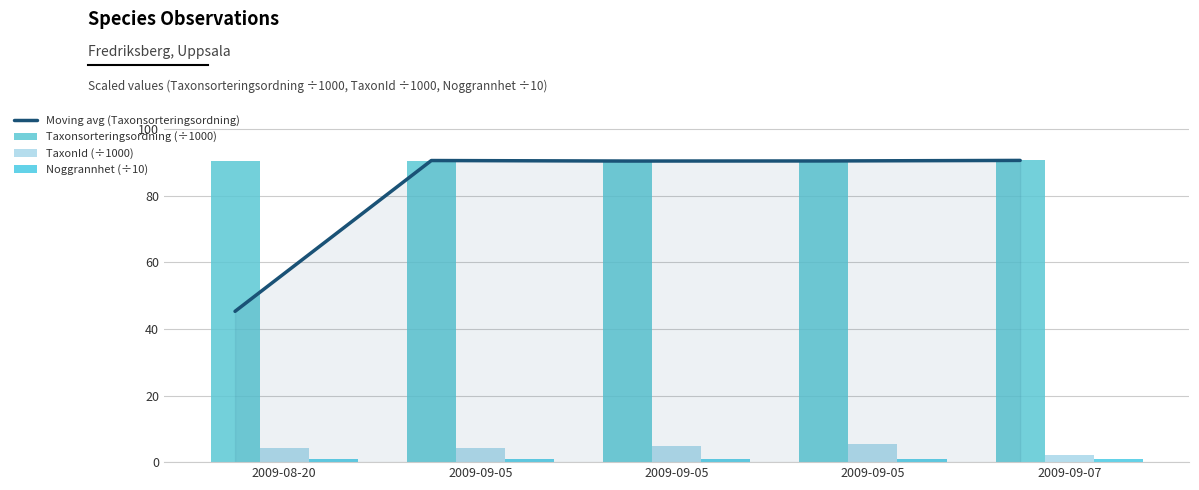

What is the label of the 1st bar from the left?

2009-08-20